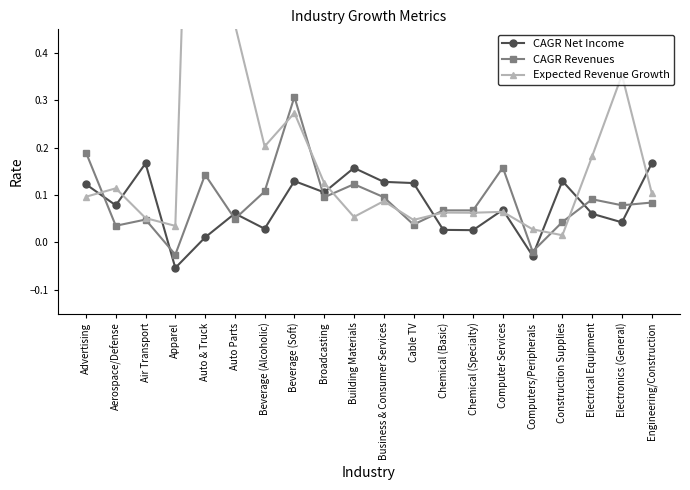

What is the spread (max minus min) of values at Auto & Truck?

2.0